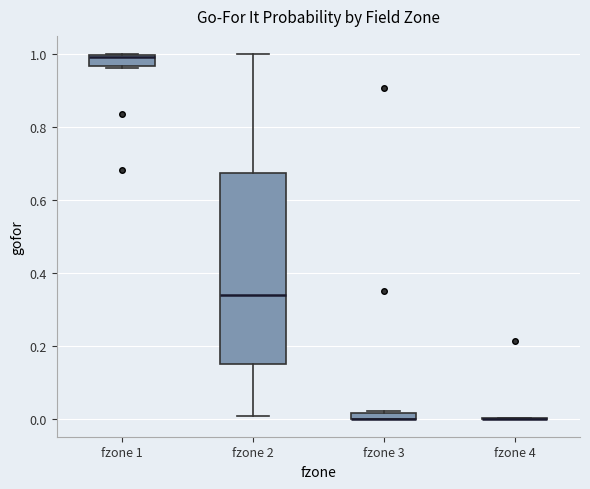

Which box is the tallest, from its lower edge to its upper edge?

fzone 2